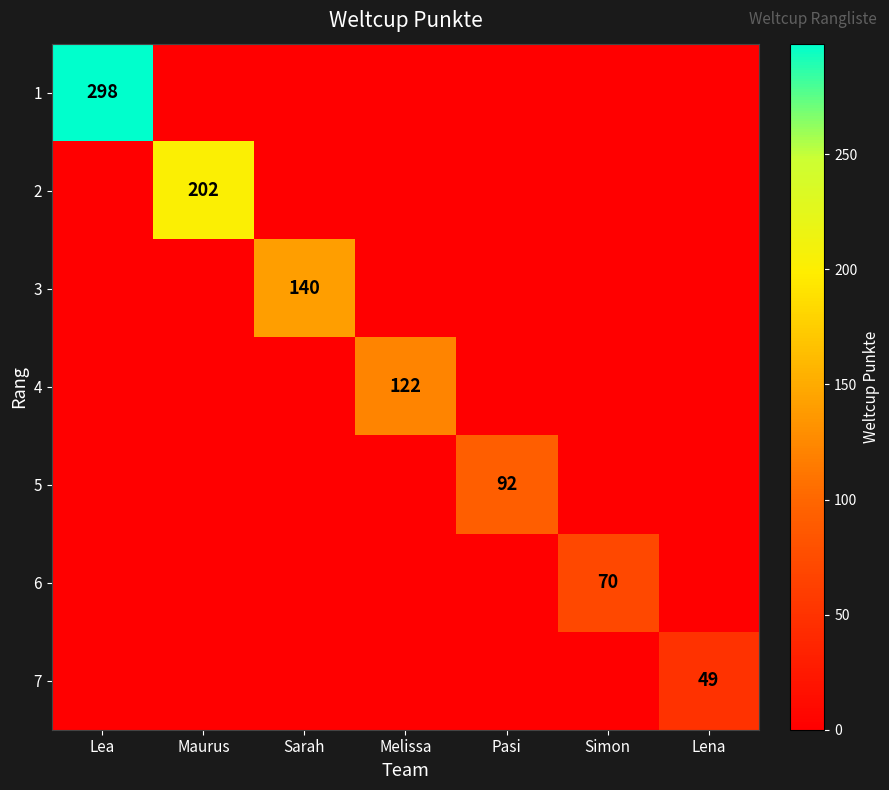

The 2 series shows 283 at Maurus. True or false?

False